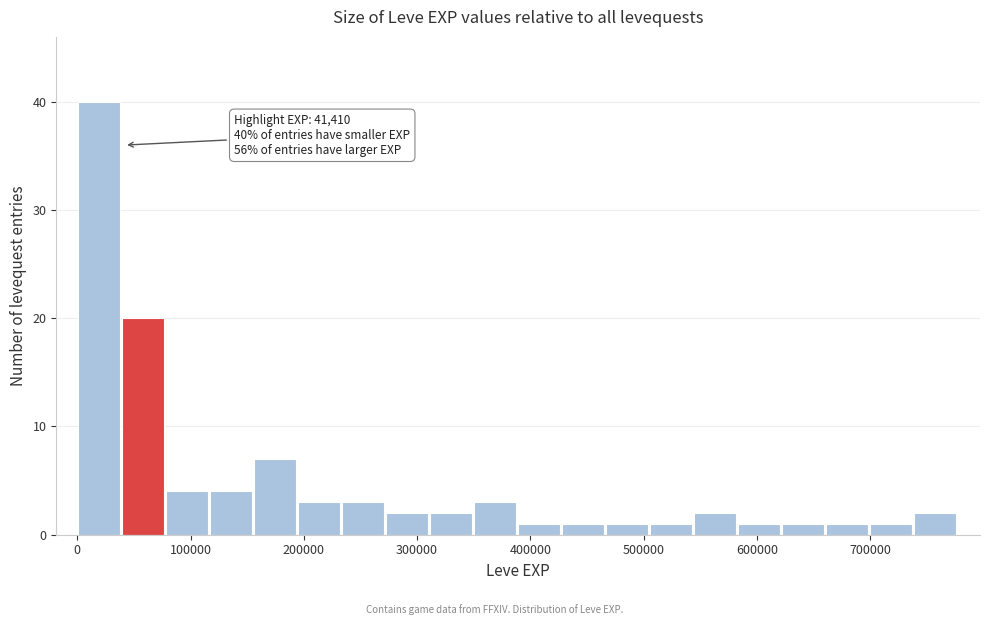

Read against the x-axis, roughly where is the centre of the tallest bar?

20000